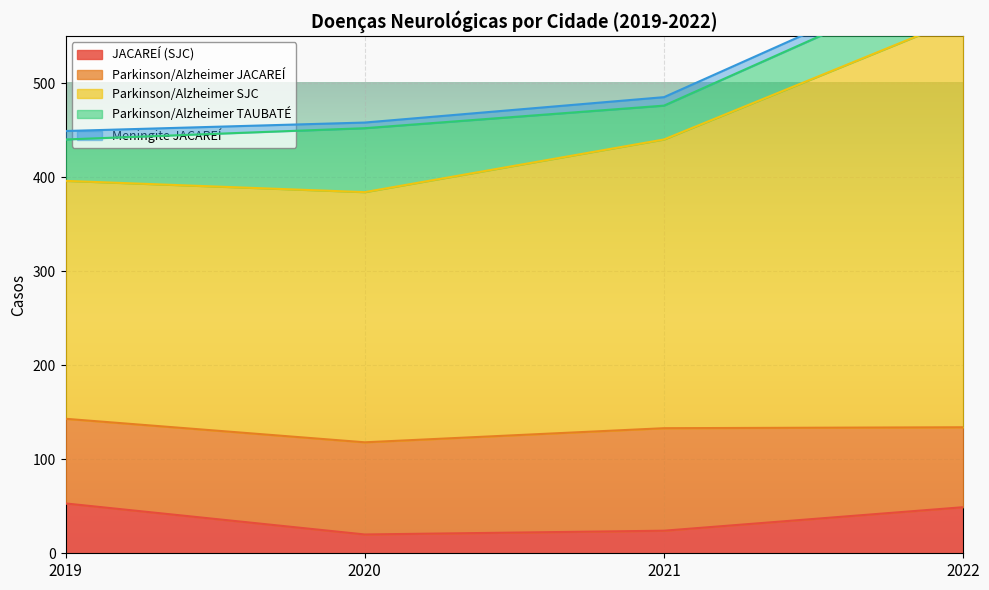

Between 2020 and 2022, which series saw the biggest shift?

Parkinson/Alzheimer SJC